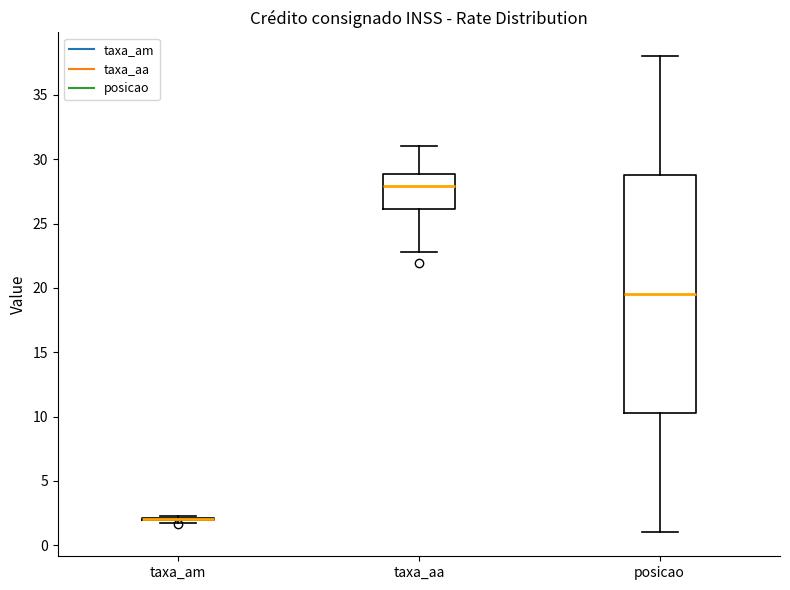

Comparing the boxes themselves (not the whiskers), which one is the tallest?

posicao